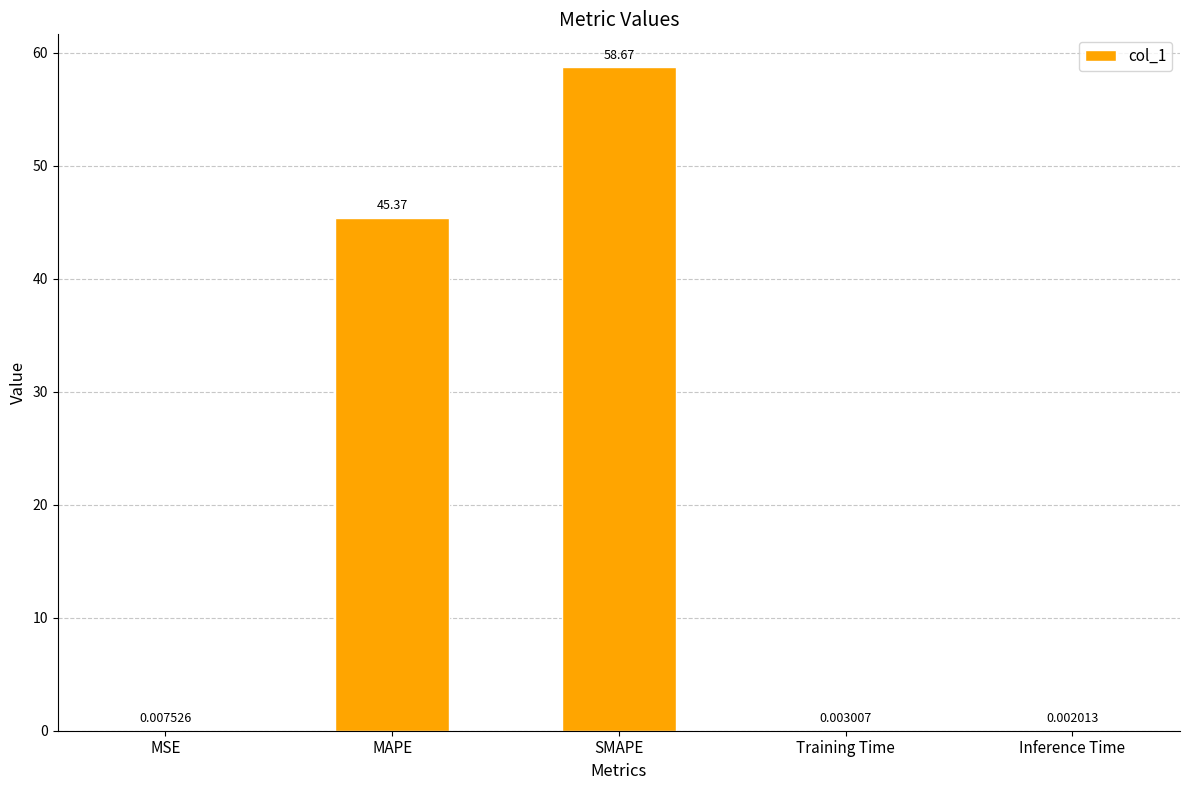

Where is the data nearest to the value 29?

MAPE